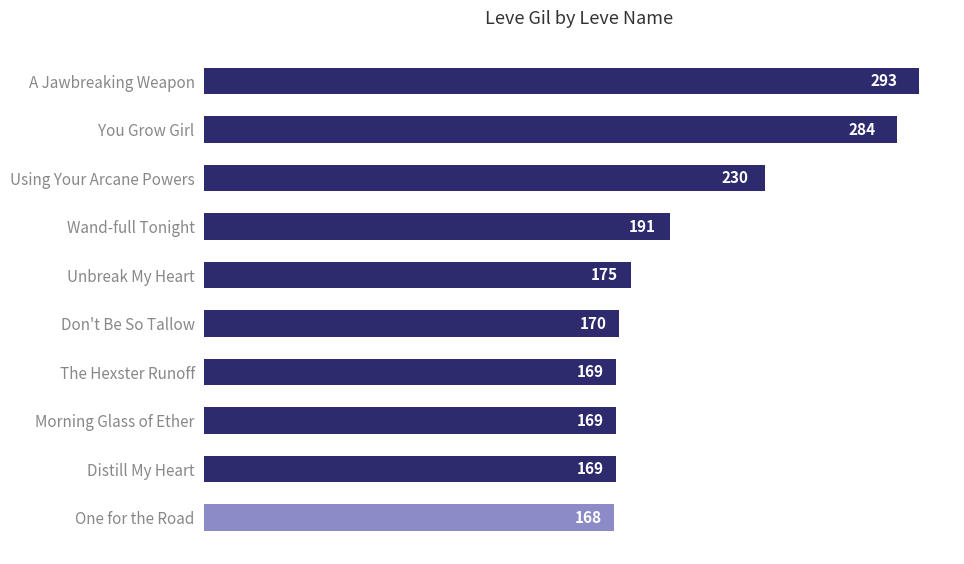

Between Distill My Heart and A Jawbreaking Weapon, which is larger?

A Jawbreaking Weapon